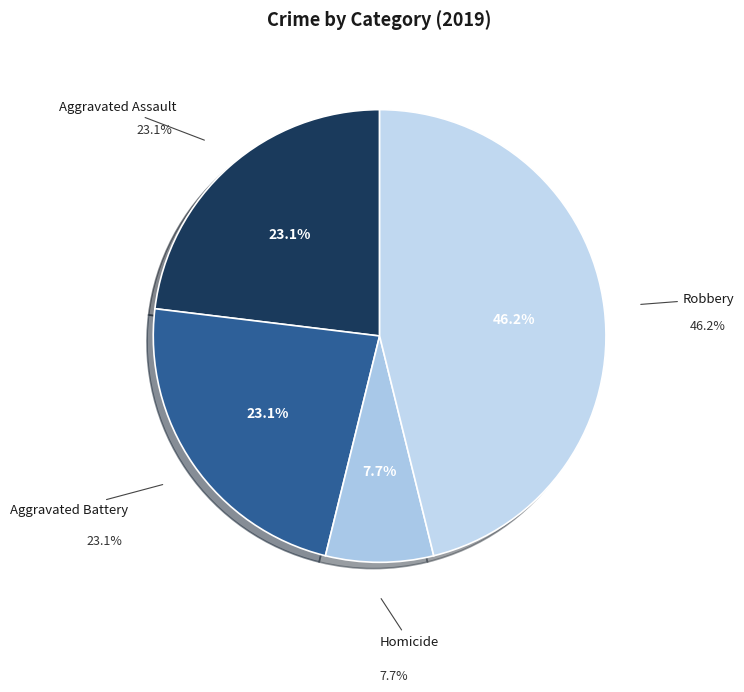

The Aggravated Assault slice represents 37% of the pie. True or false?

False